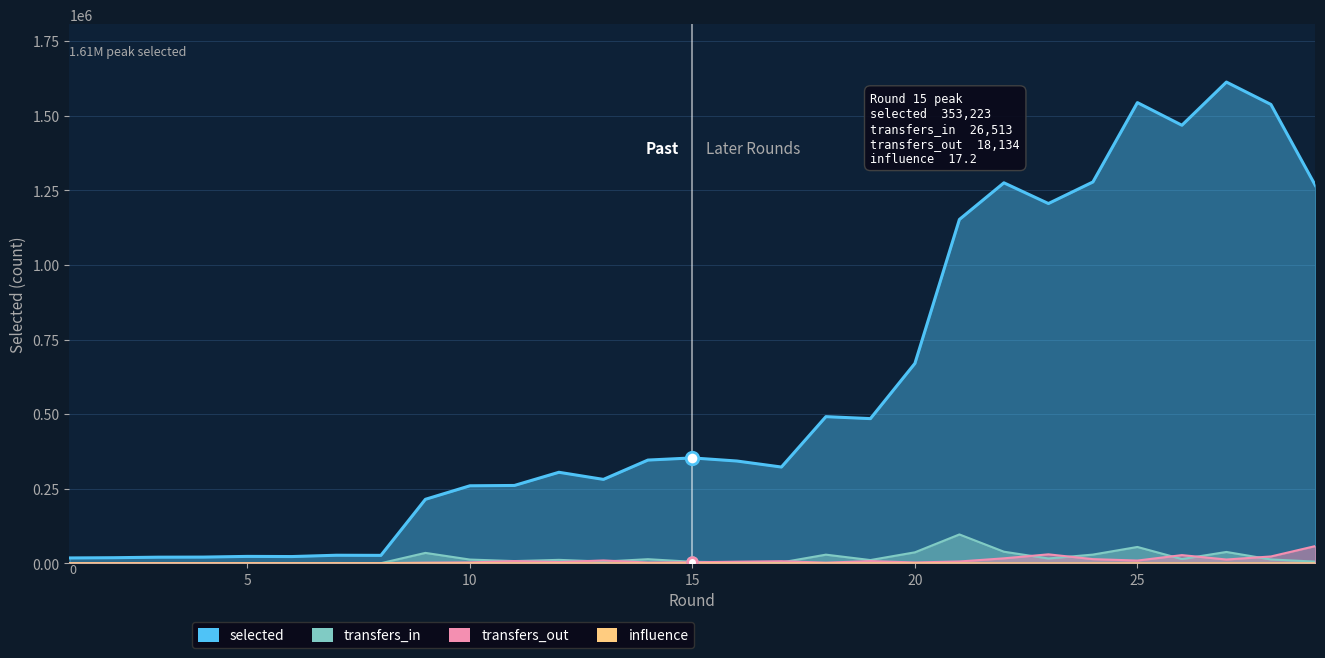

What is the difference between the maximum and minimum values in the influence series?

2.2